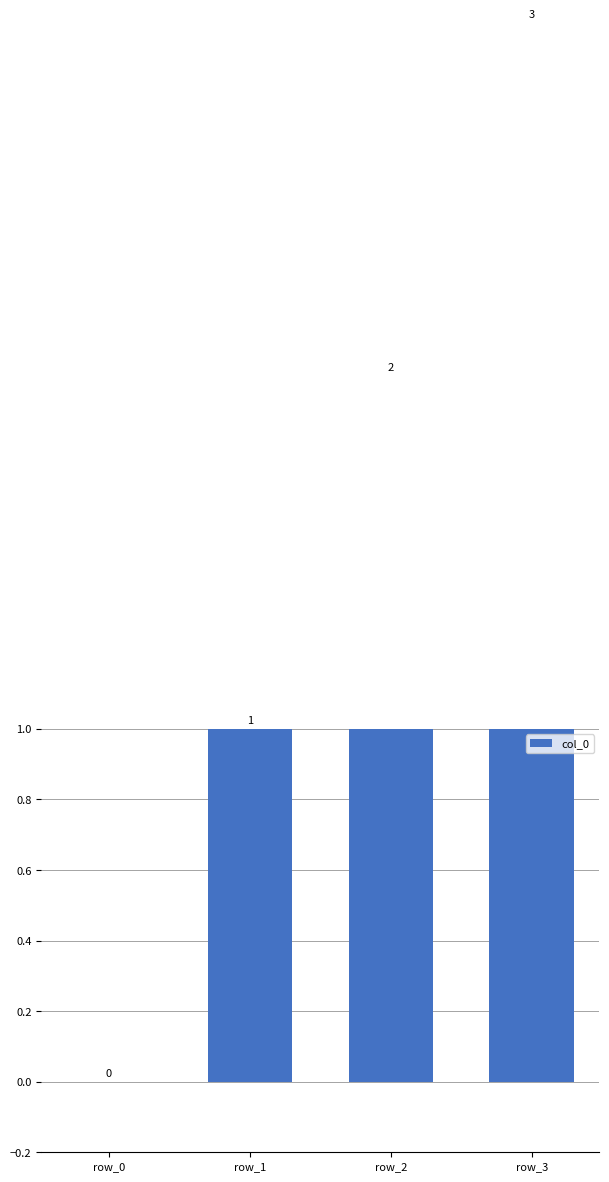

List the labels in order of value, largest first.

row_3, row_2, row_1, row_0